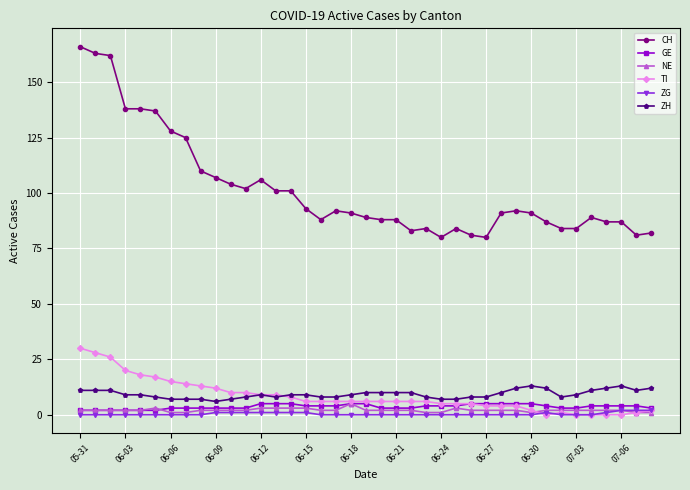

How many ZH values are between 8 and 11?

26